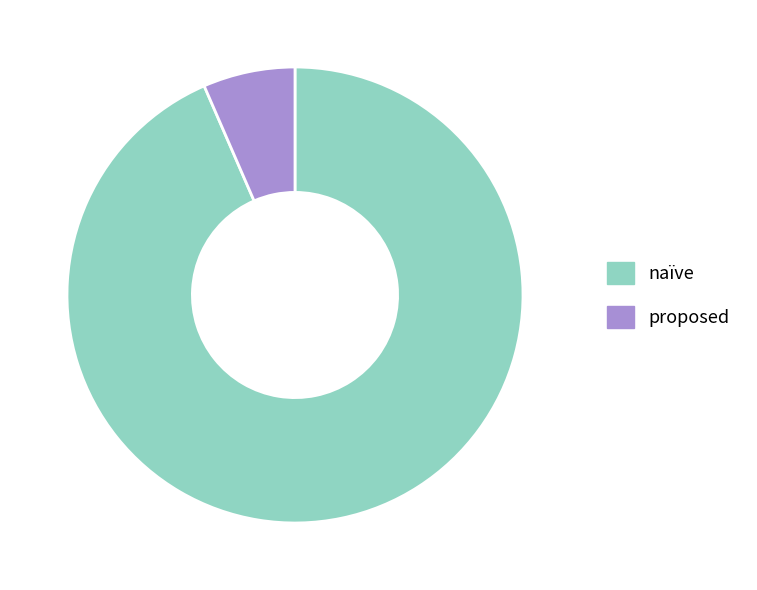

Which category has the biggest portion of the pie?

naïve